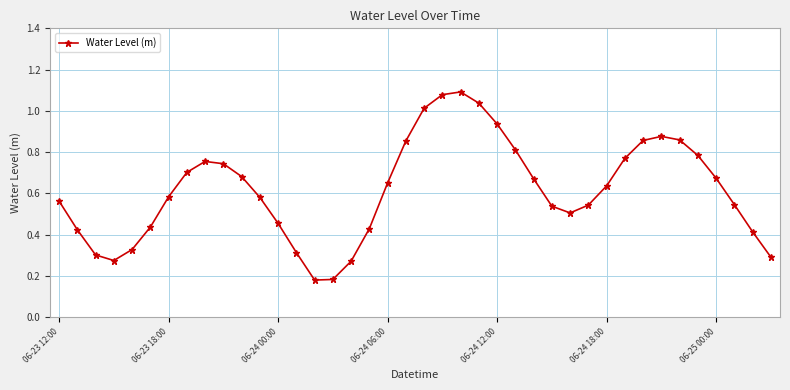

True or false: the data has more than 1 interior local peaks.

True